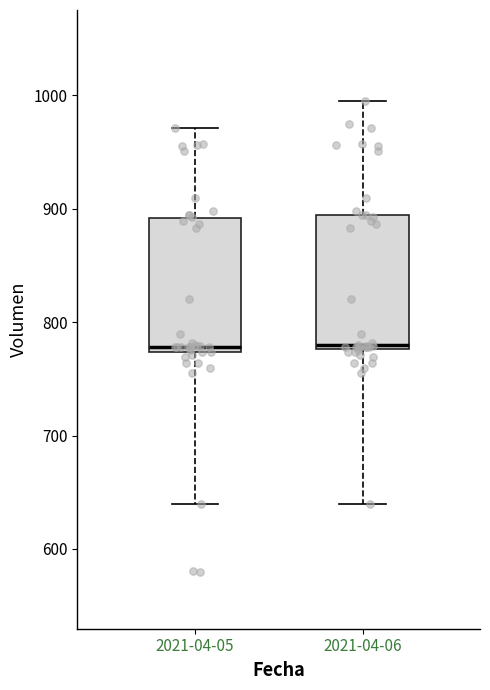

Reading left to right, read every box against the y-axis: the position of its median line, the range the box covers, and the ends of its whiskers. The values are not printed on the chart, so give them approximately, as read against the axis.

2021-04-05: median 780, box 770 to 890, whiskers 640 to 970
2021-04-06: median 780 (just above the box's lower edge), box 780 to 890, whiskers 640 to 1000